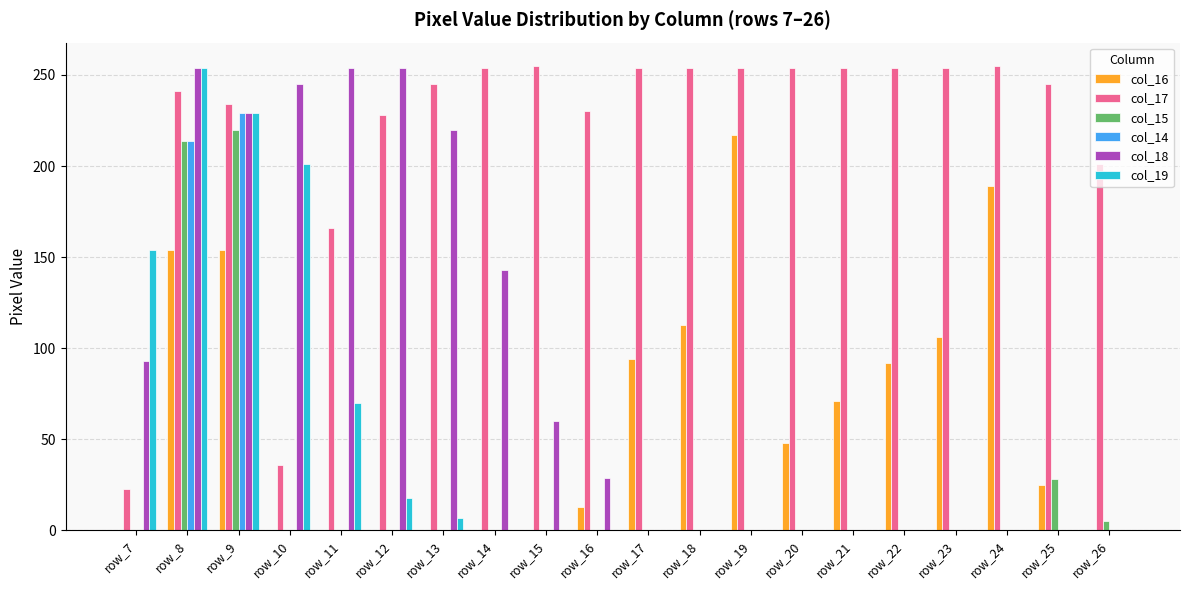

The col_19 series shows 0 at row_19. True or false?

True